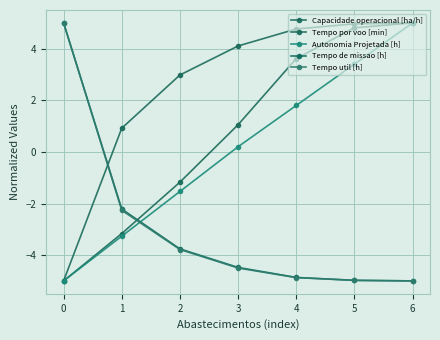

How many distinct data groups are displayed?

5